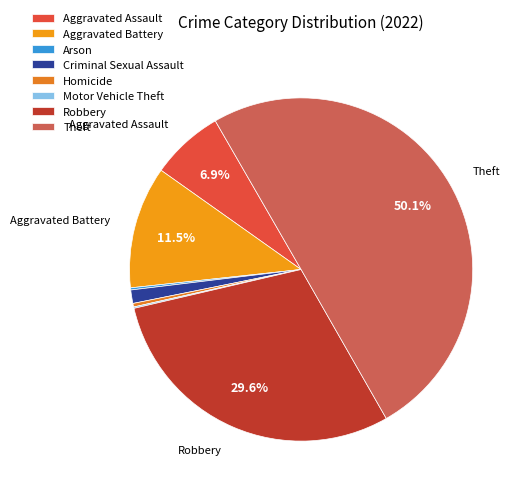

How many slices are in this pie chart?

8